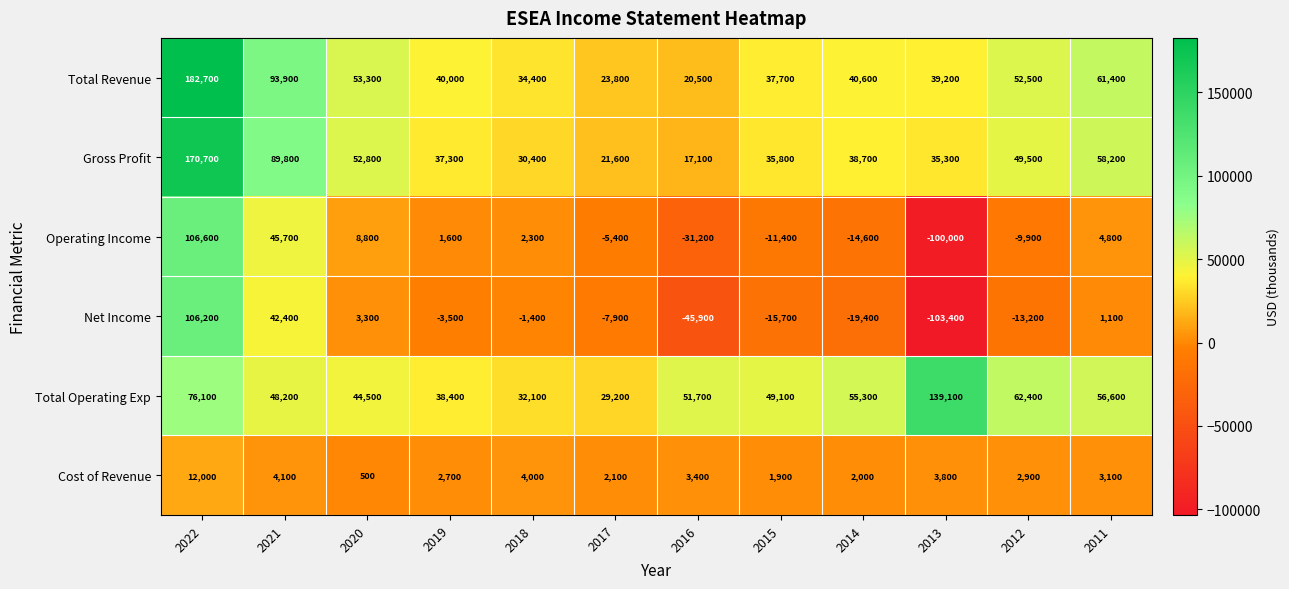

Read the Operating Income value at 2020, to the nearest 100.

8800